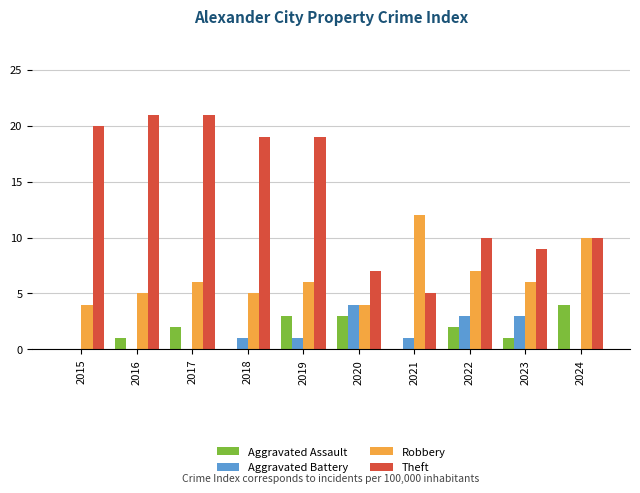

The Aggravated Assault series shows 2 at 2015. True or false?

False